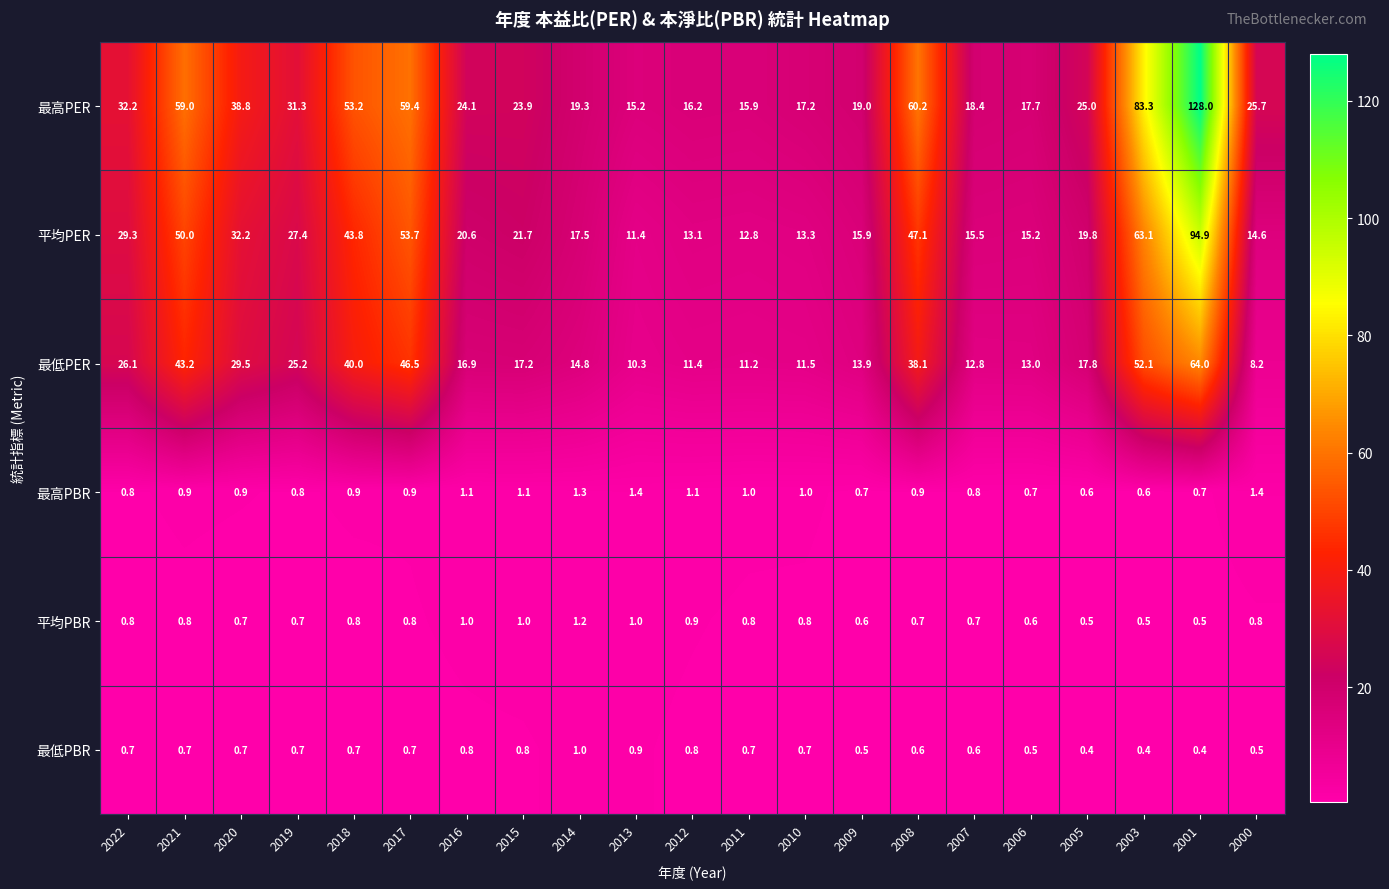

At which category is the sum across all series the highest?

2001